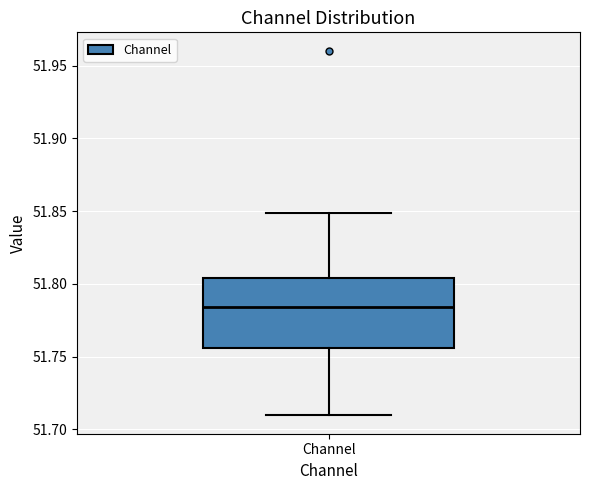

Read this box plot against the y-axis: the position of the median line, the range covered by the box, and the ends of both whiskers. The values are not printed on the chart, so give them approximately, as read against the axis.

median 51.785, box 51.755 to 51.805, whiskers 51.710 to 51.850